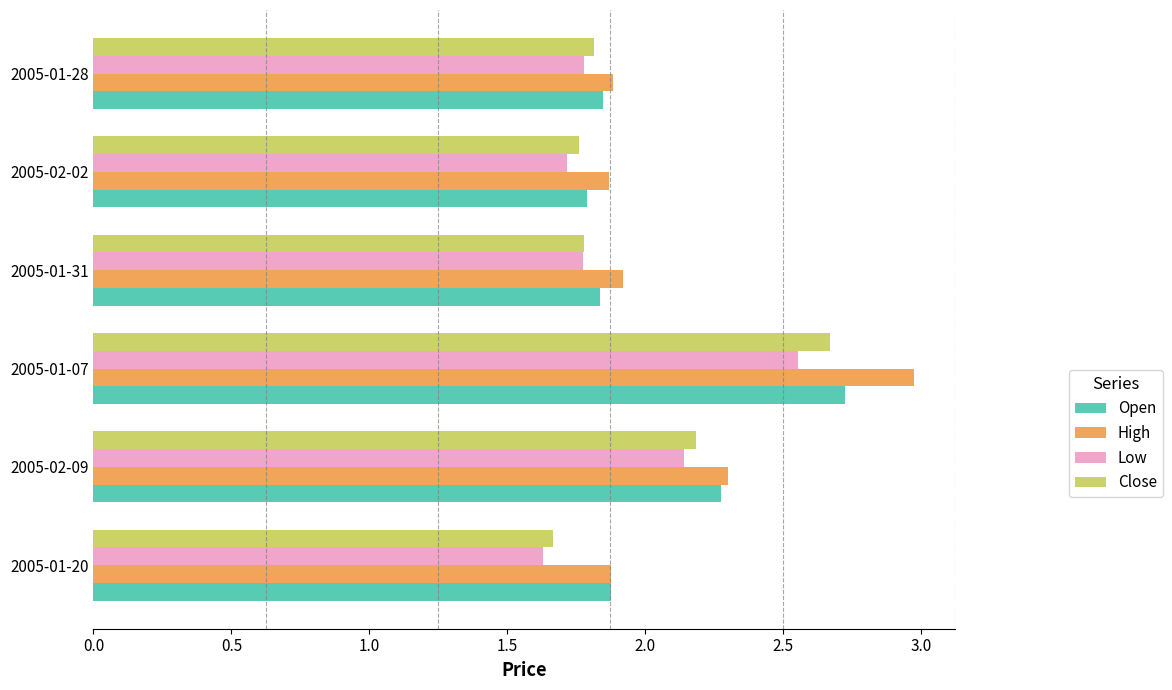

How many series are shown in this chart?

4